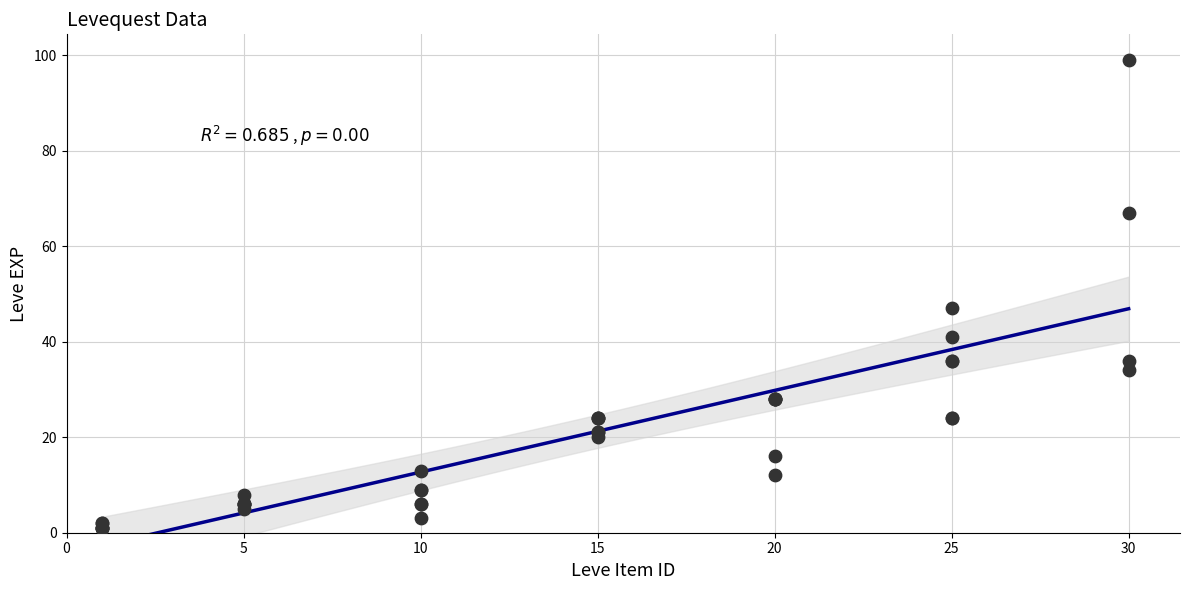

What Y value in the scatter plot is closest to 50?

47